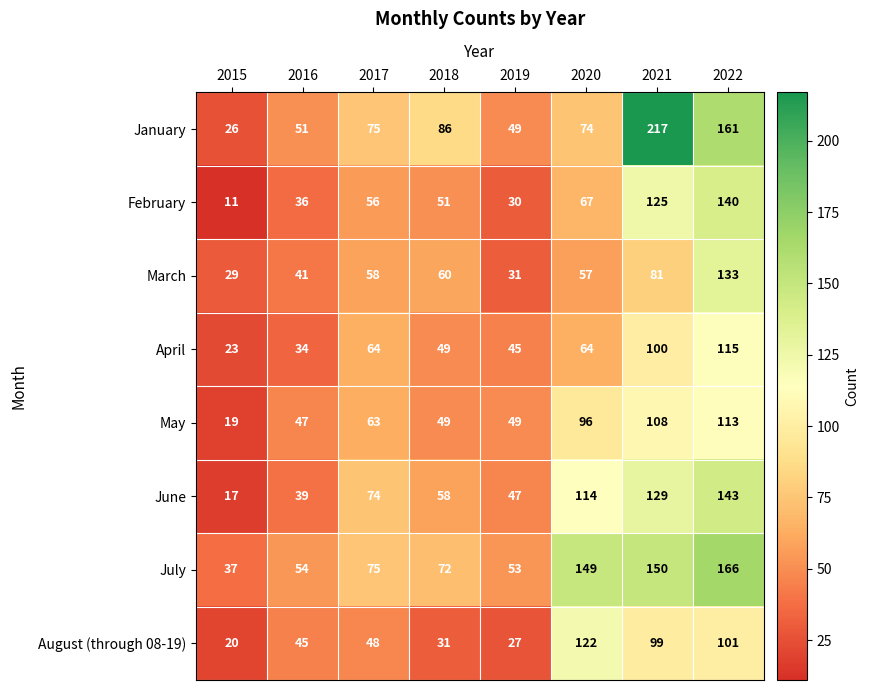

Which series has the largest range (max minus min)?

January